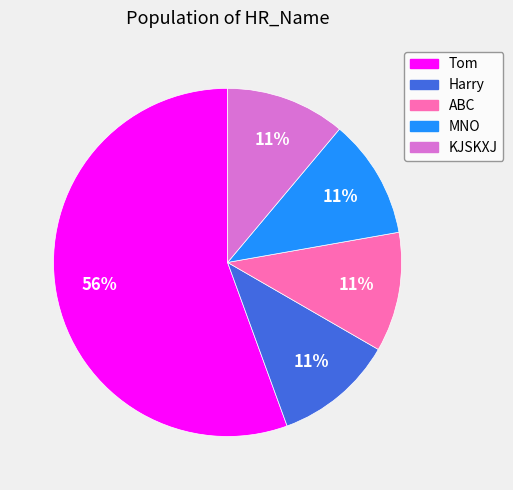

True or false: ABC accounts for 11% of the total.

True